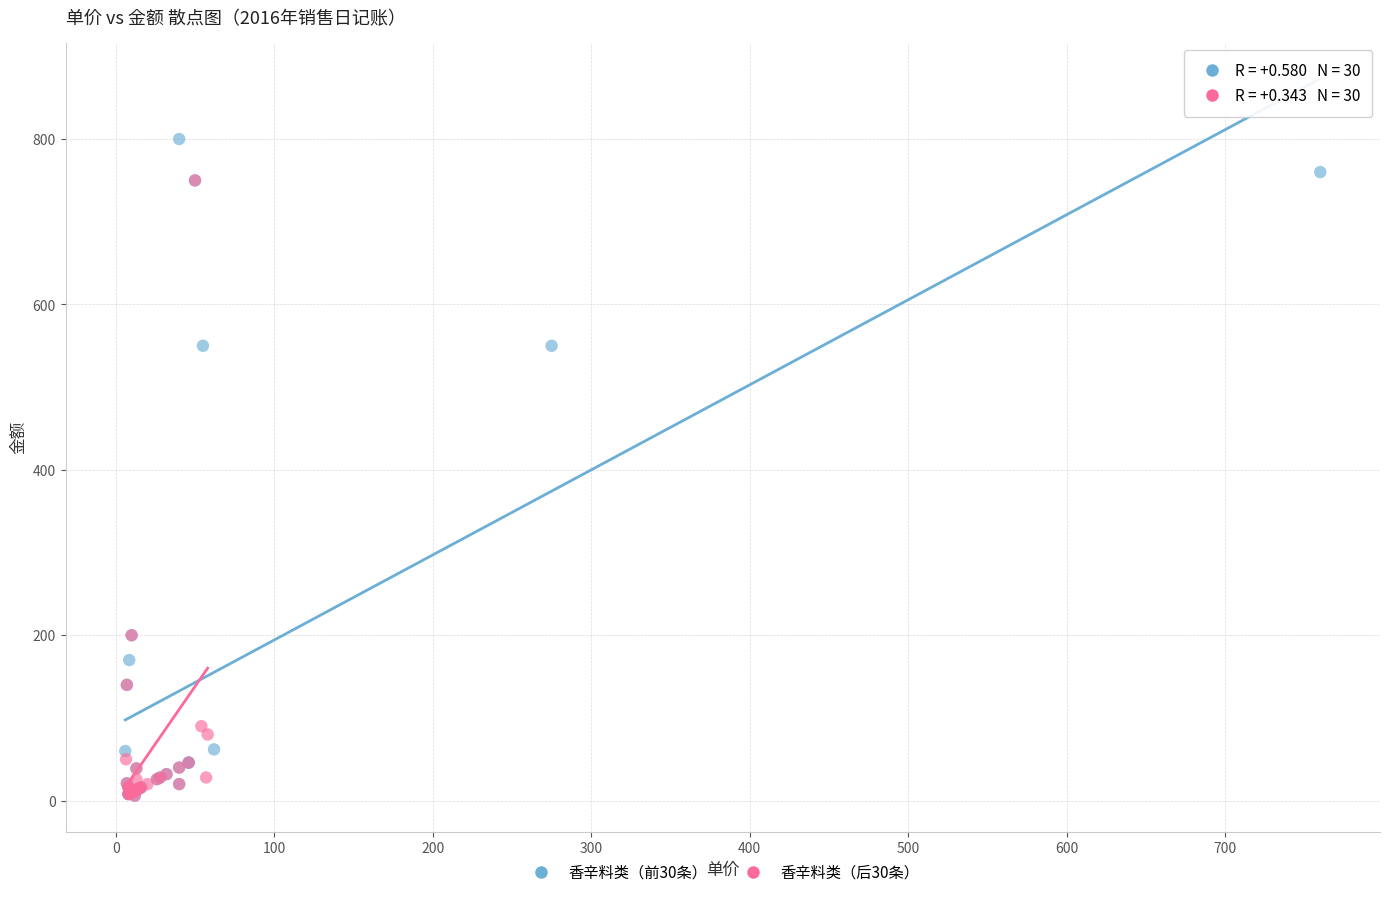

Which series has the largest Y range (max minus min)?

香辛料类（前30条）